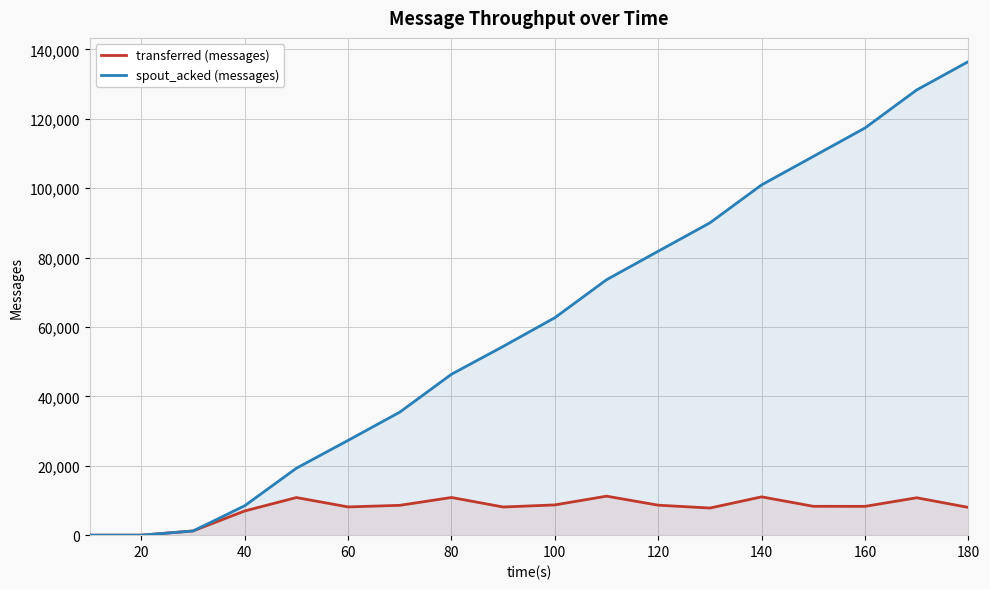

What is the maximum value for transferred (messages)?

11240